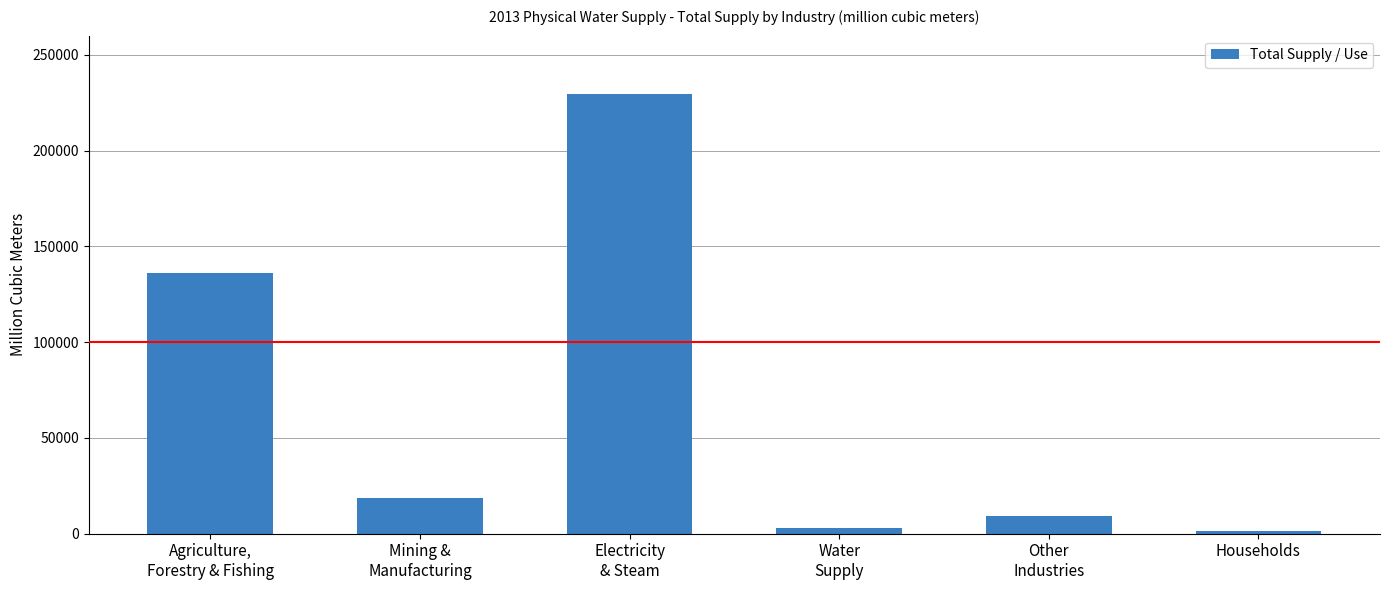

Are the bars grouped side by side (vs. stacked)?

No